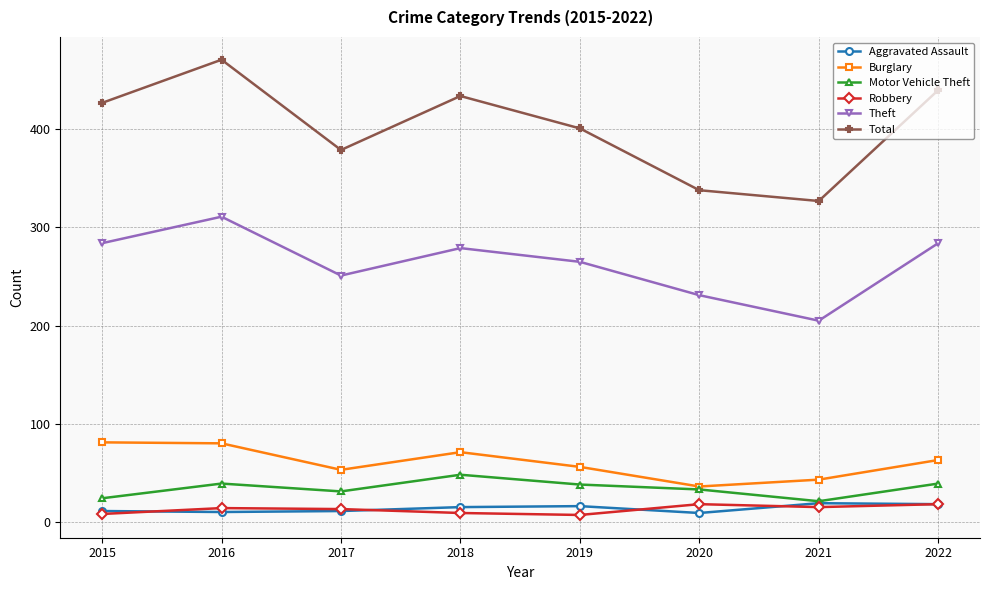

Which series has the widest spread of values?

Total